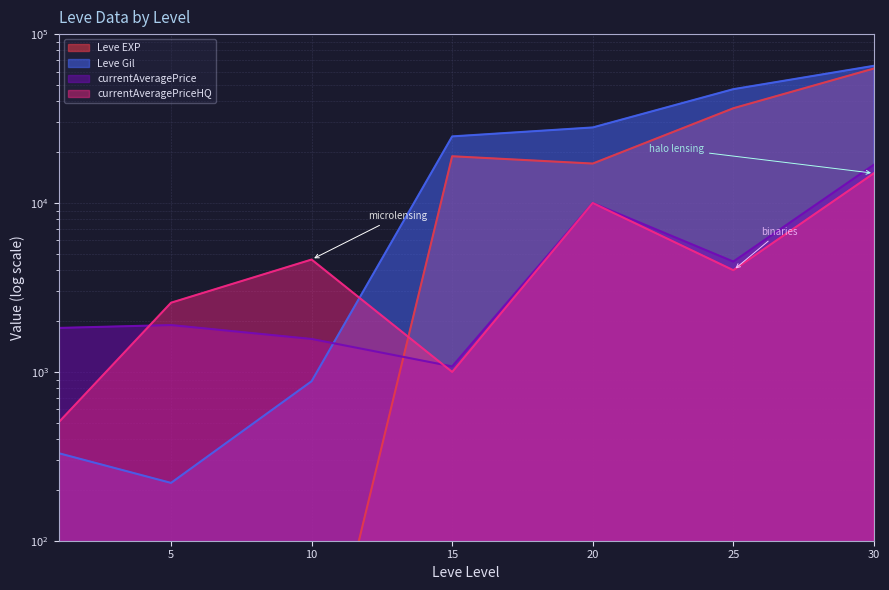

What is the value of the Leve EXP point at the 7th from the left?

62560